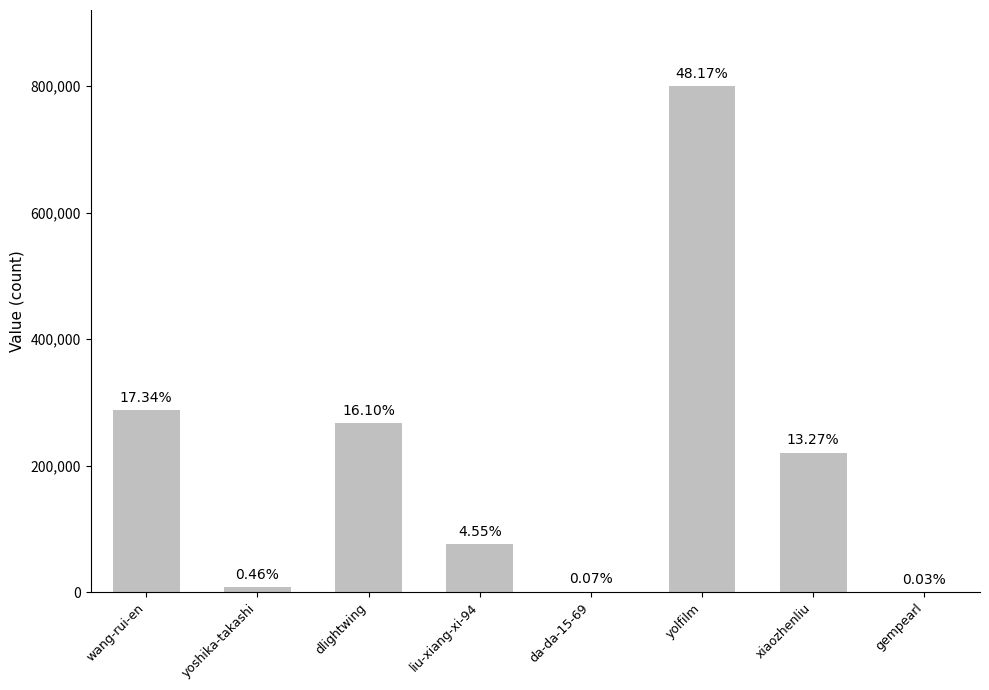

The value at liu-xiang-xi-94 is 38388. True or false?

False